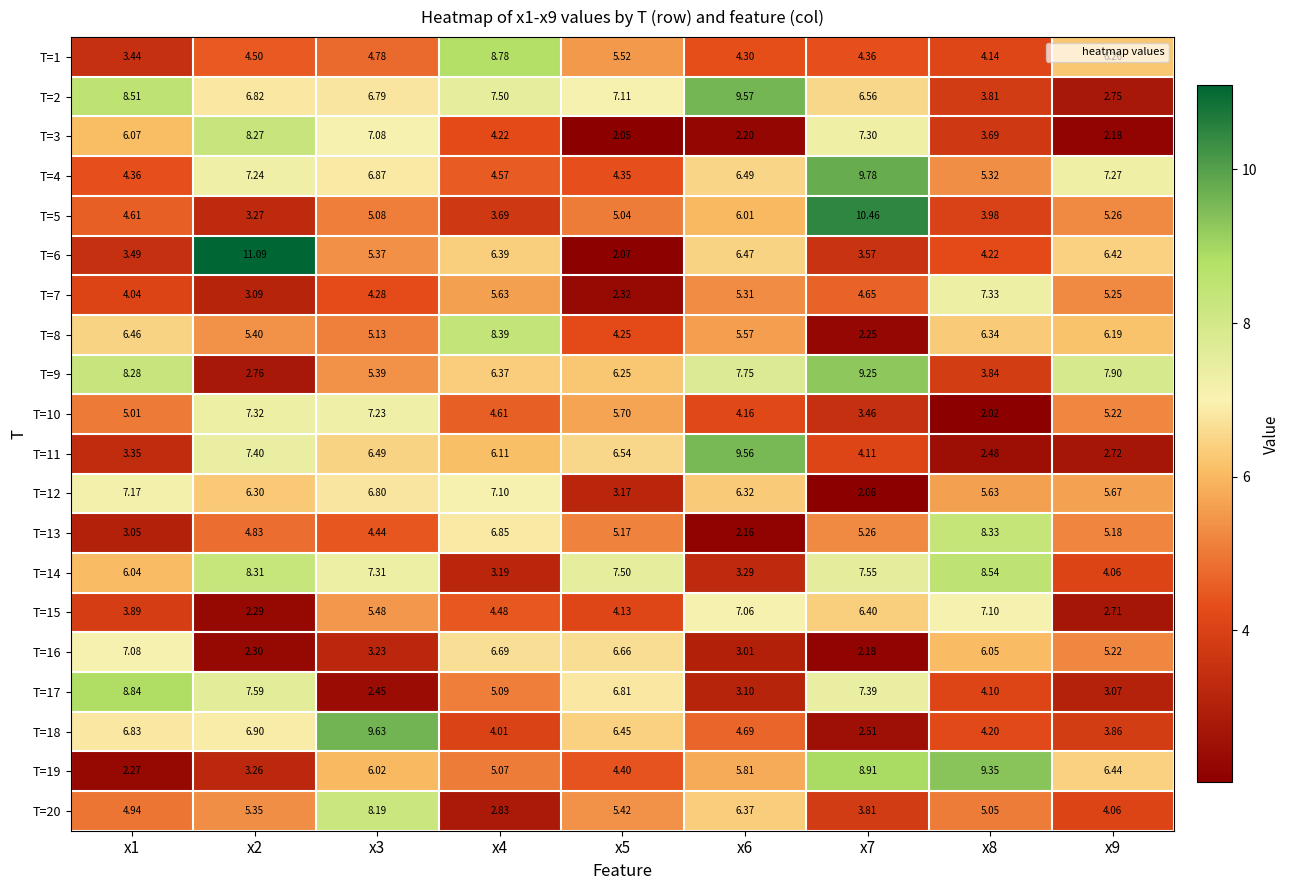

Is the value of T=5 at x1 greater than the value of T=9 at x3?

No